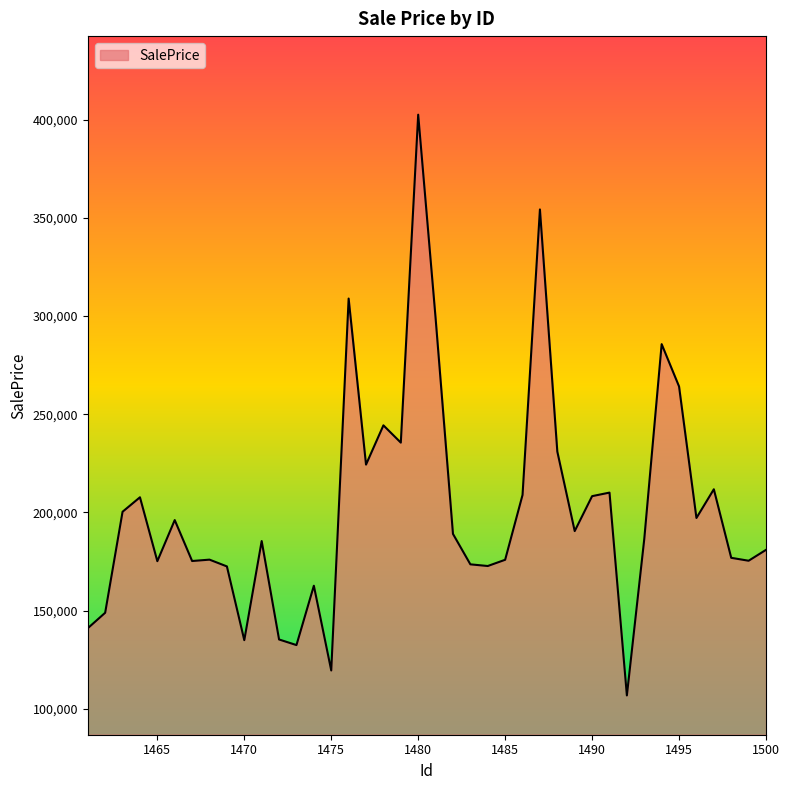

What is the difference between the maximum and minimum values?

295681.8